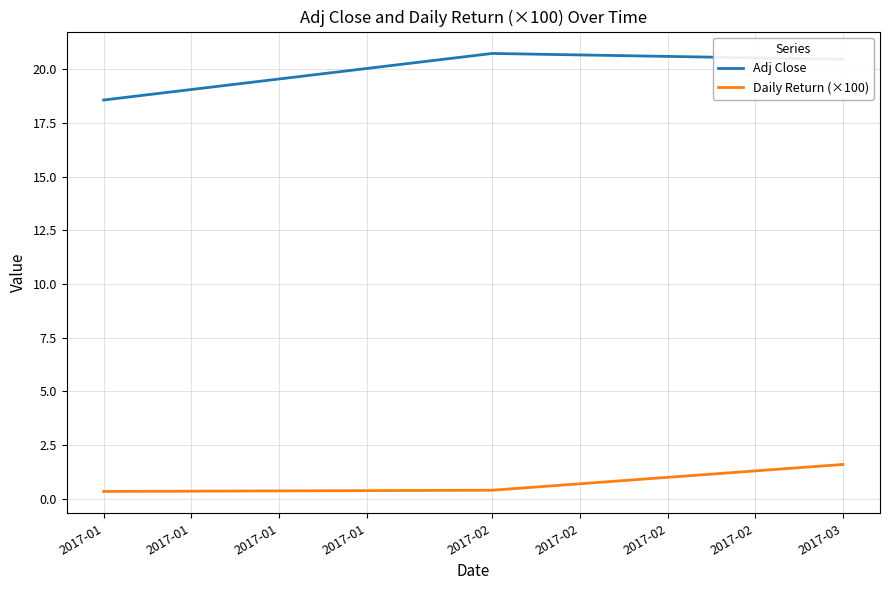

What are all the series names shown in the legend?

Adj Close, Daily Return (×100)